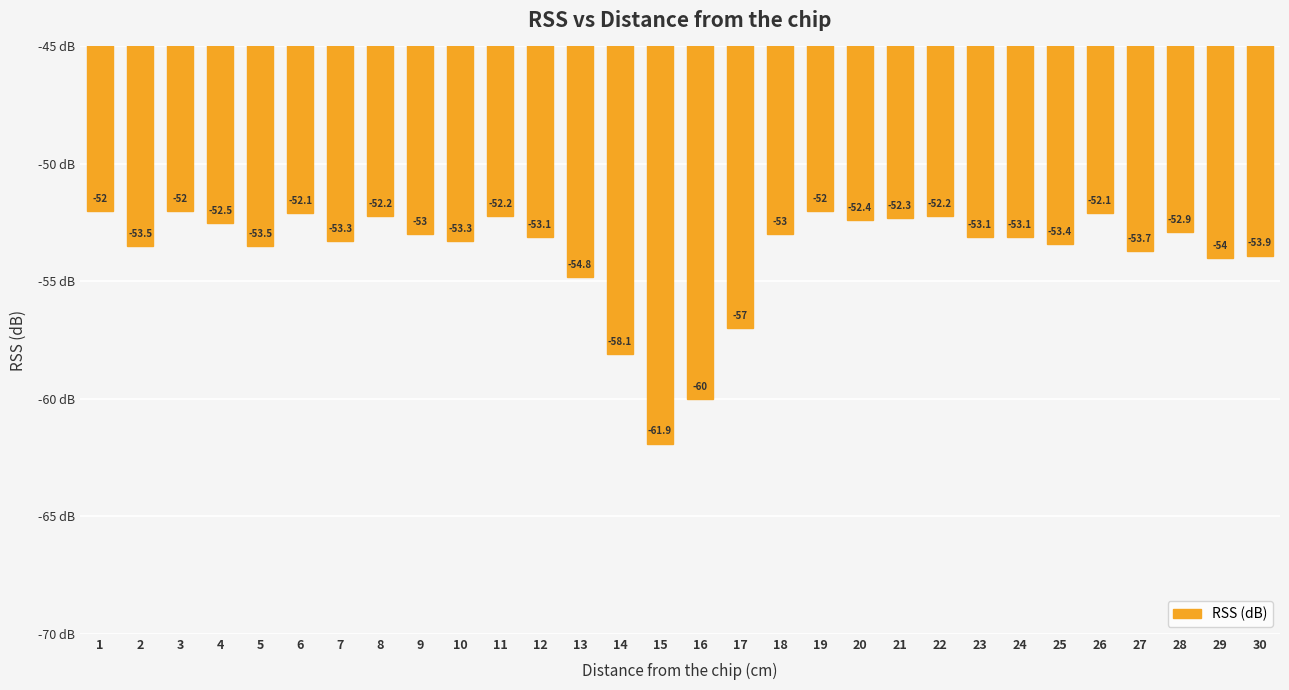

True or false: the data shows -54.8 at 13.

True